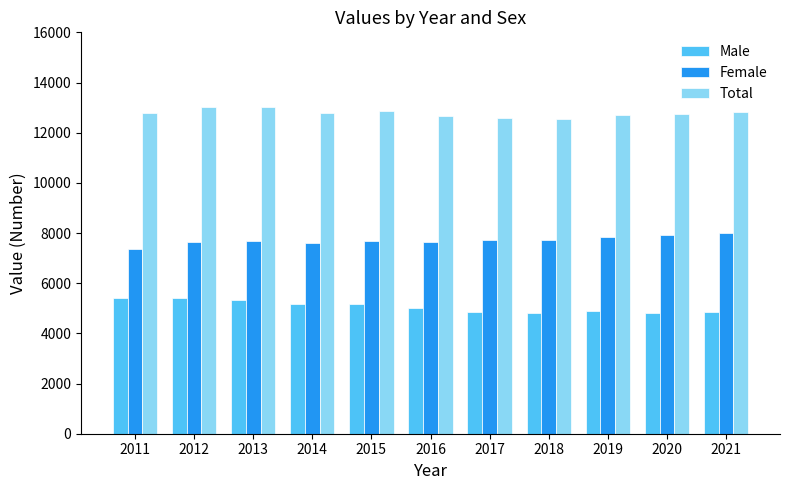

Is it true that Total equals 6853 at 2011?

False